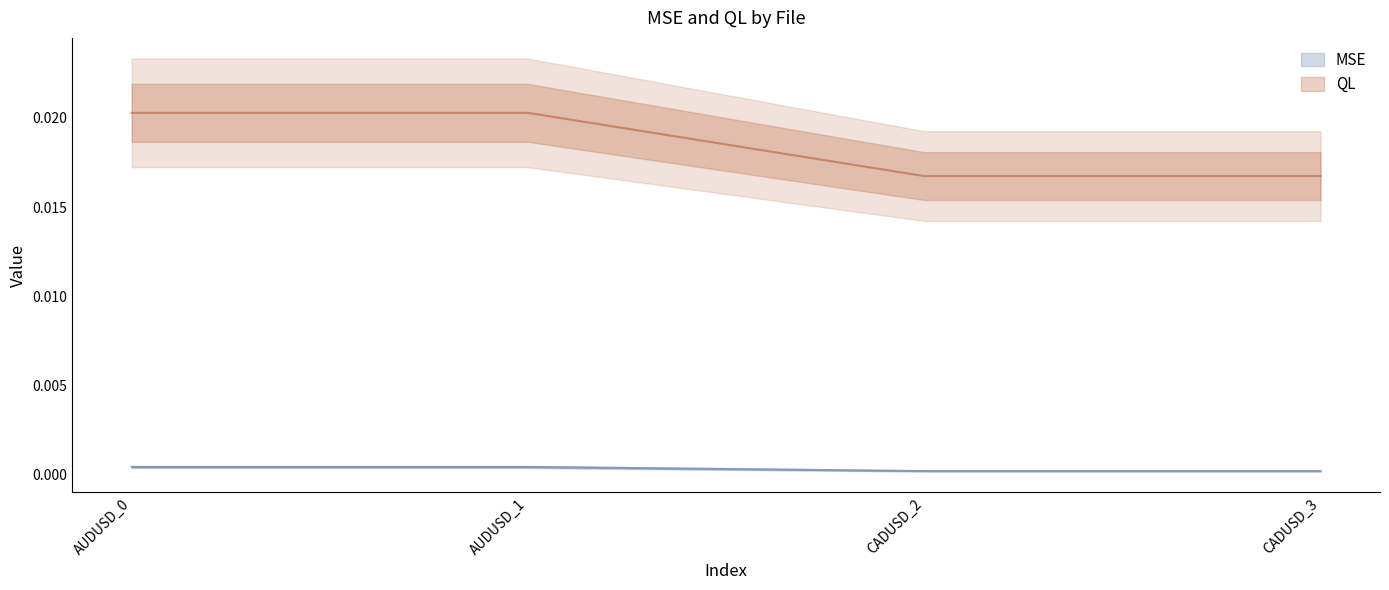

Is this an area chart (filled region under the line)?

No